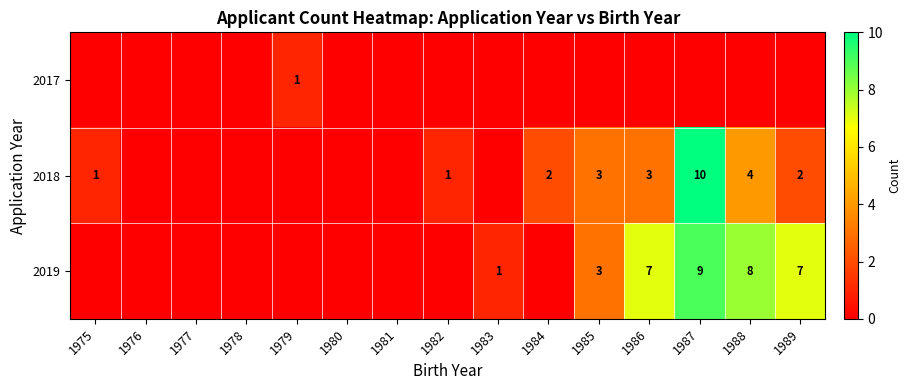

True or false: 2018 has a value of 1 at 1975.

True